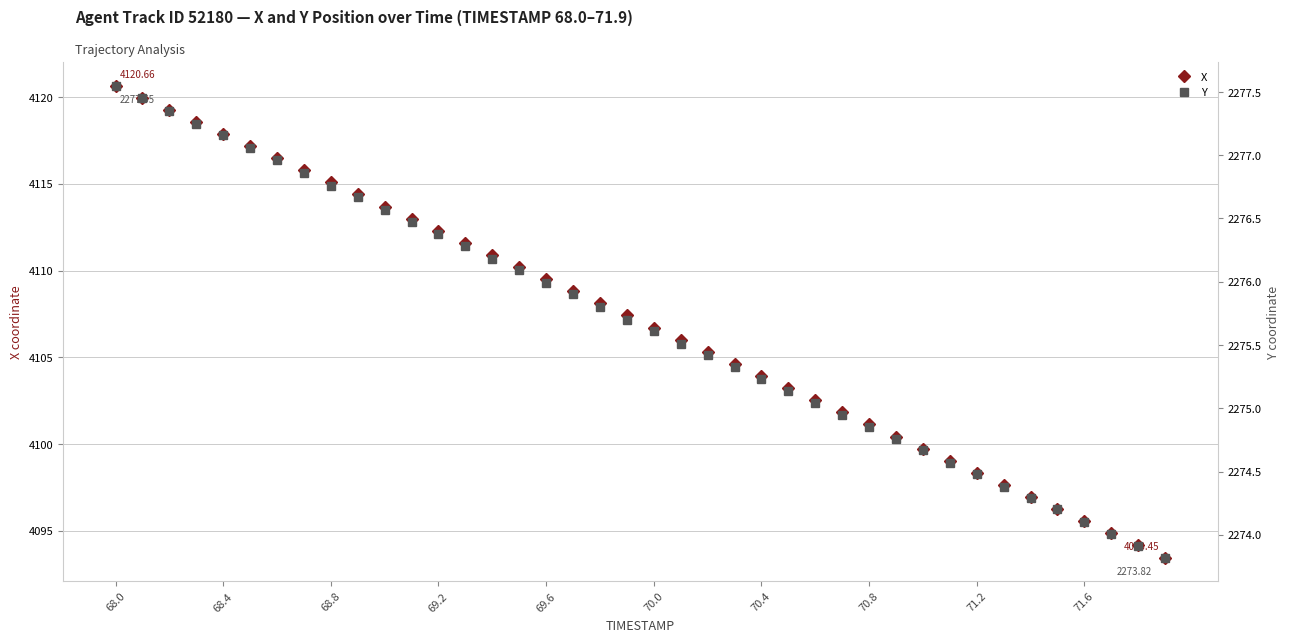

List the series in order of their peak value, lowest first.

Y, X